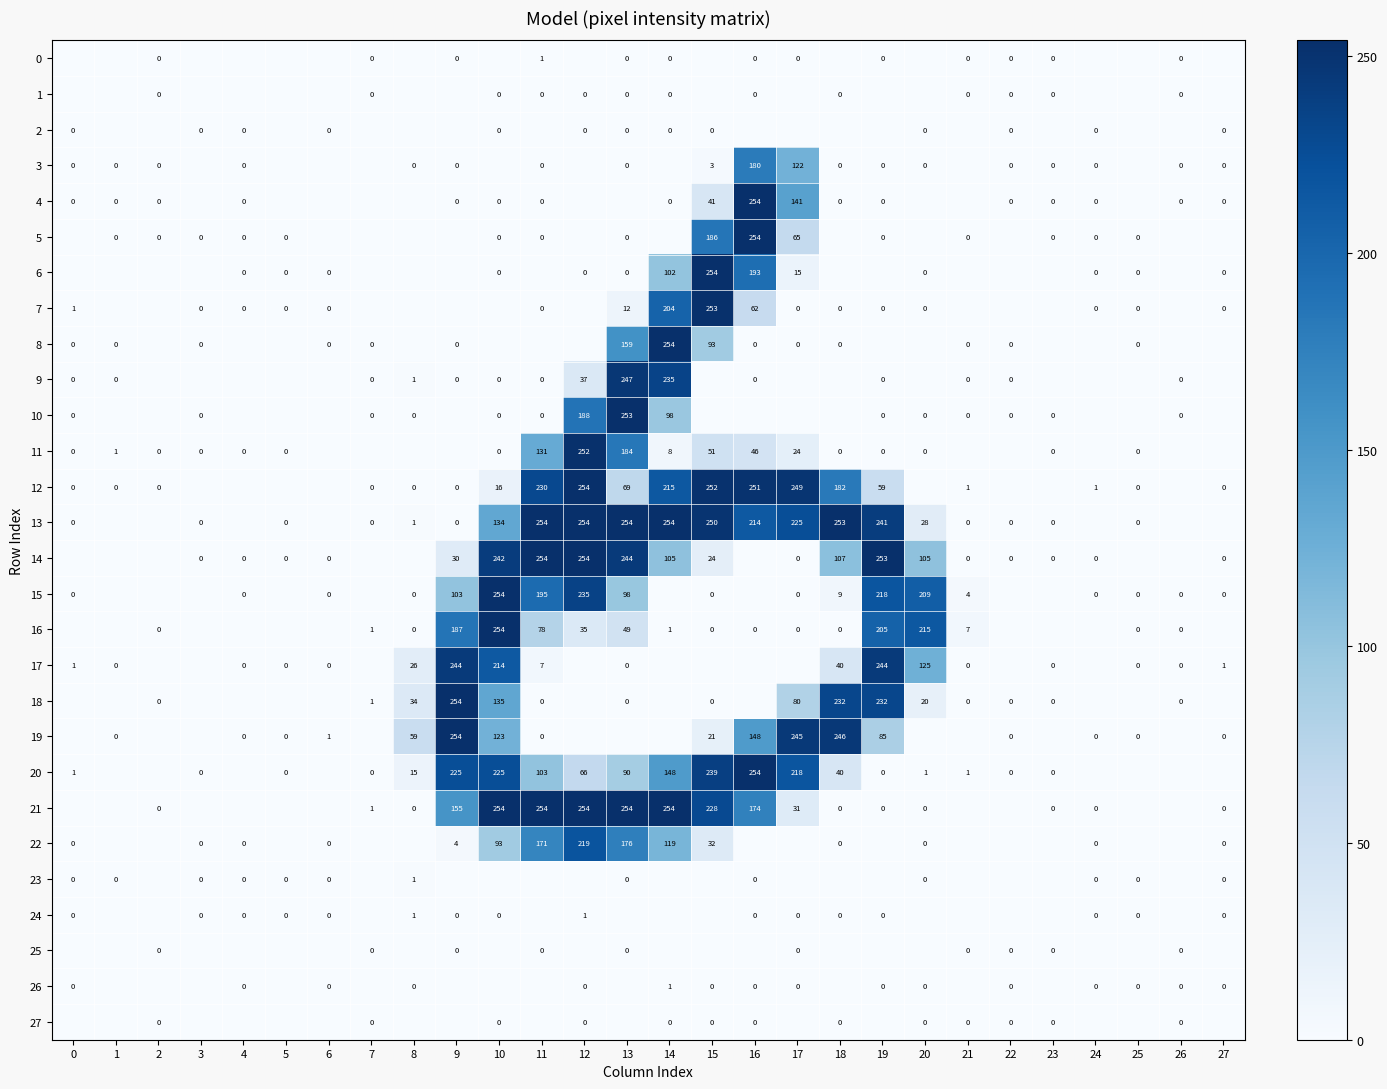

True or false: 8 has a value of 93 at 15.

True